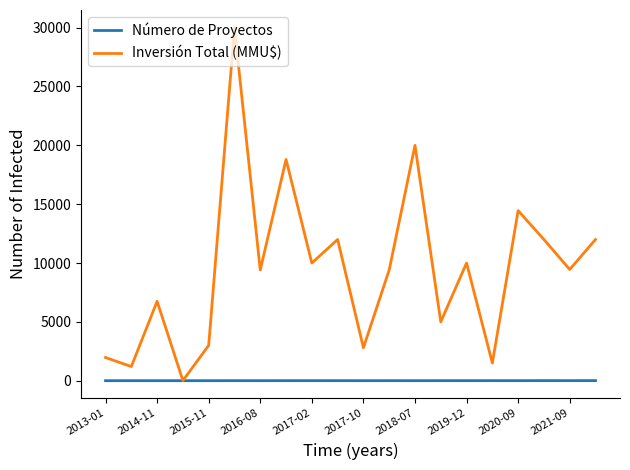

Which series has the widest spread of values?

Inversión Total (MMU$)